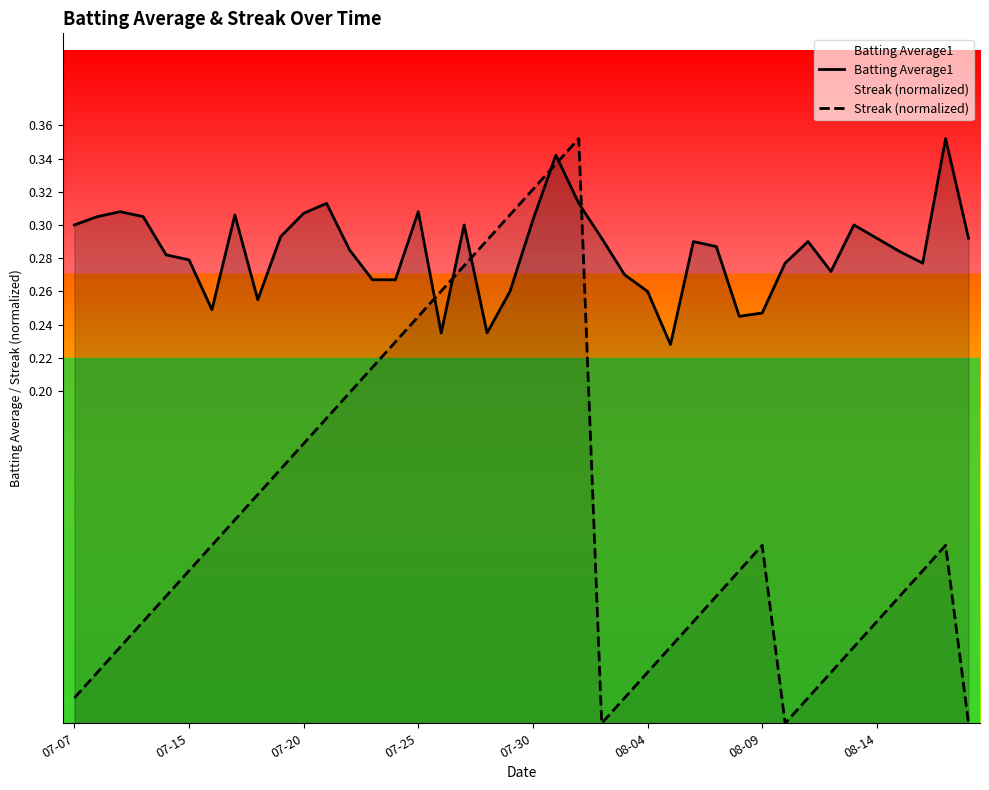

Where is the first local maximum for Streak (normalized)?

22